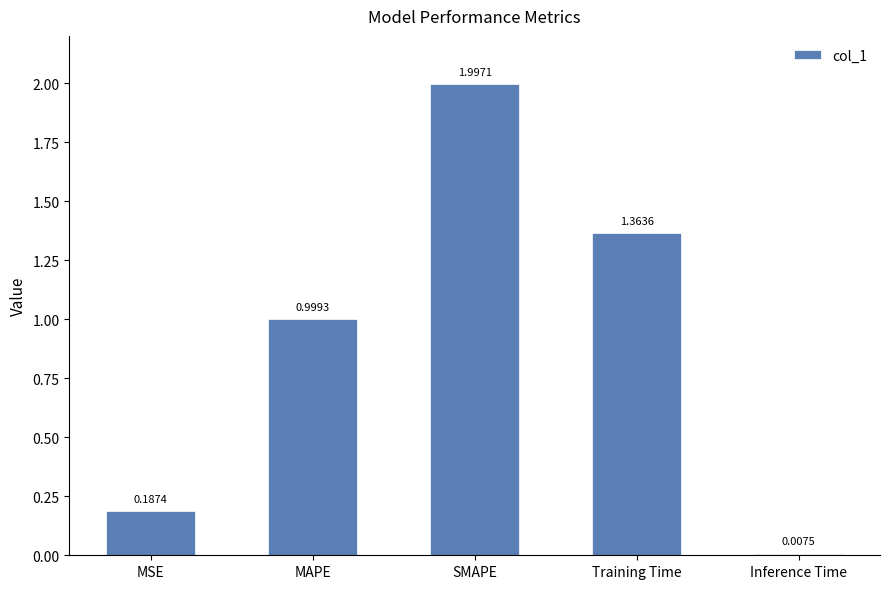

What is the sum of all values?

4.6